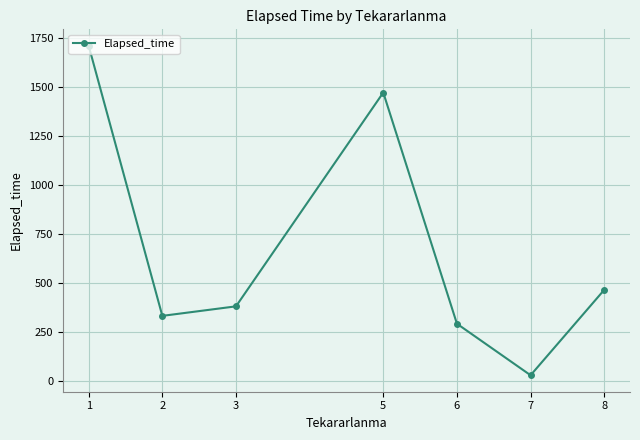

Reading left to right, what are all the values shown in this chart?

1=1708.1	2=332.5	3=381.0	5=1470.0	6=292.5	7=30.0	8=465.0